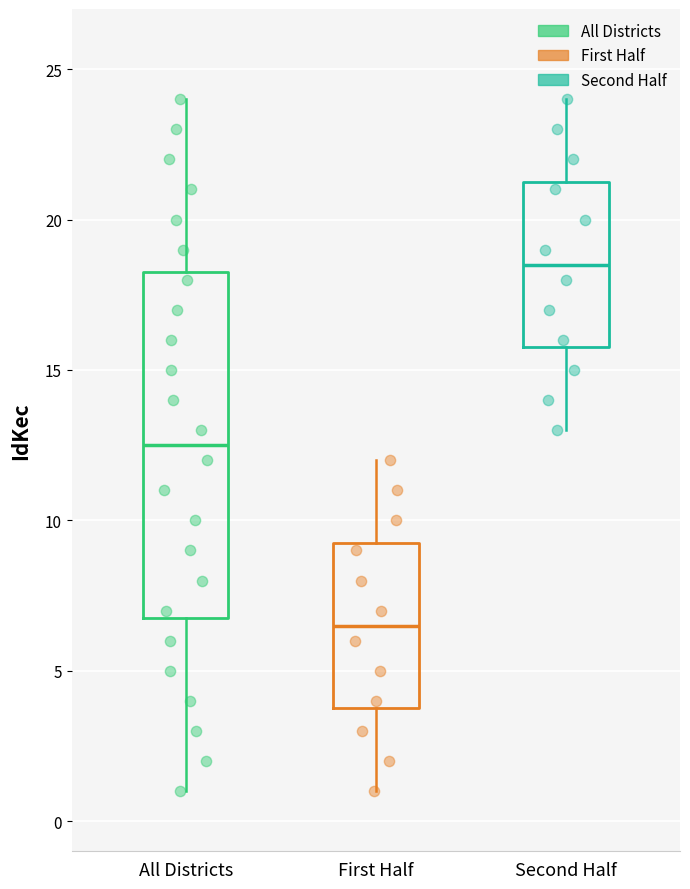

Which box's median line is the highest?

Second Half